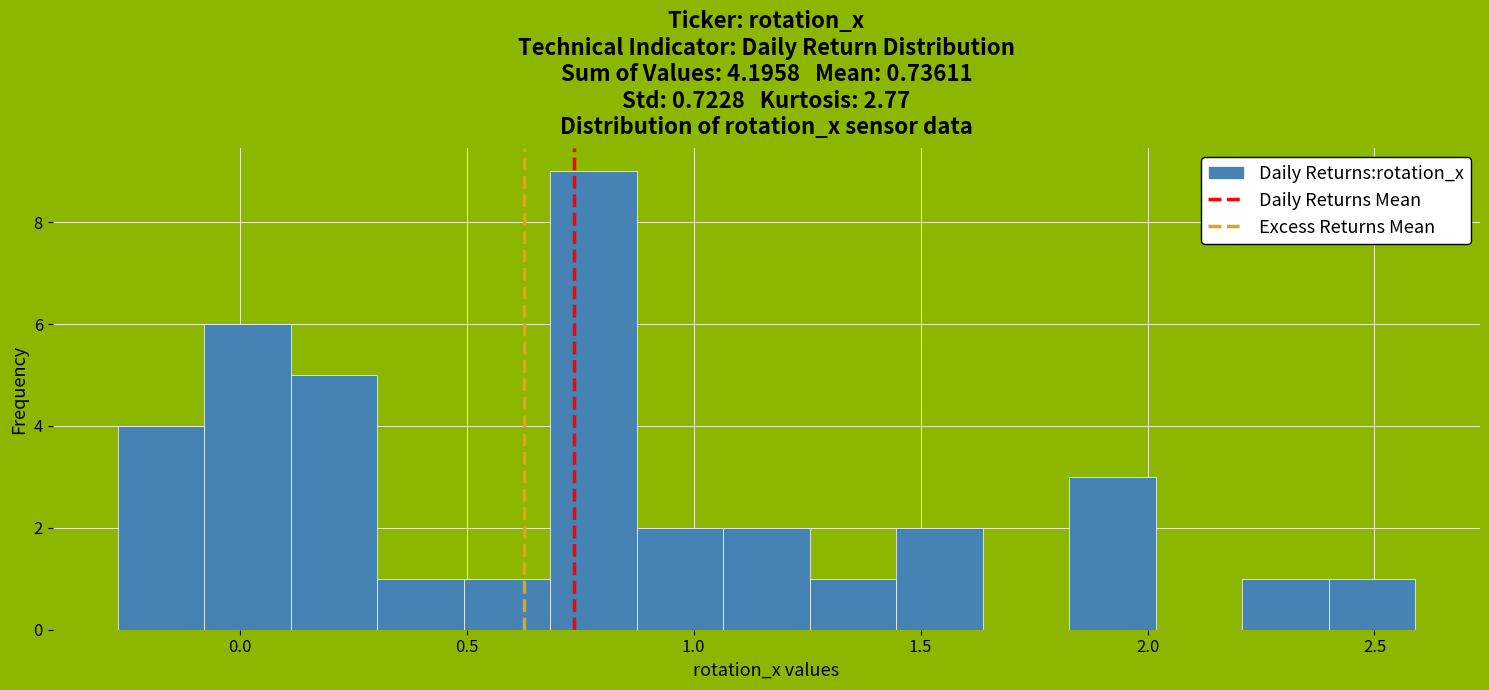

Read against the x-axis, roughly where is the centre of the tallest bar?

0.80